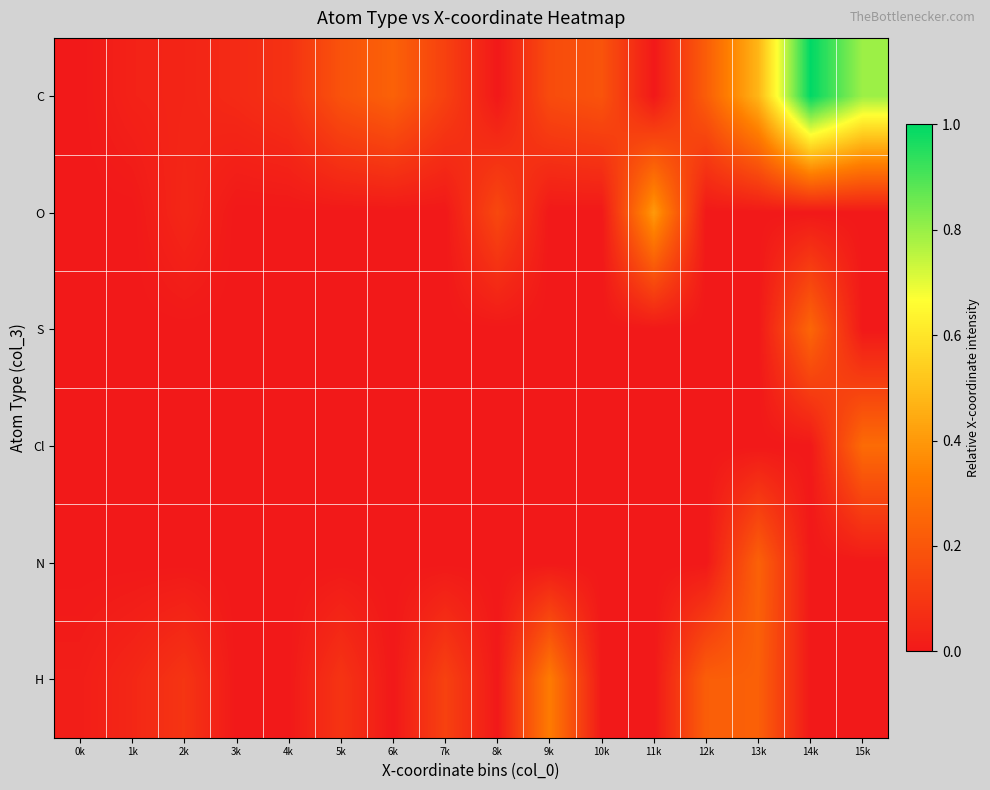

At 9k, list the series in order from smallest to largest.

O, S, Cl, N, C, H